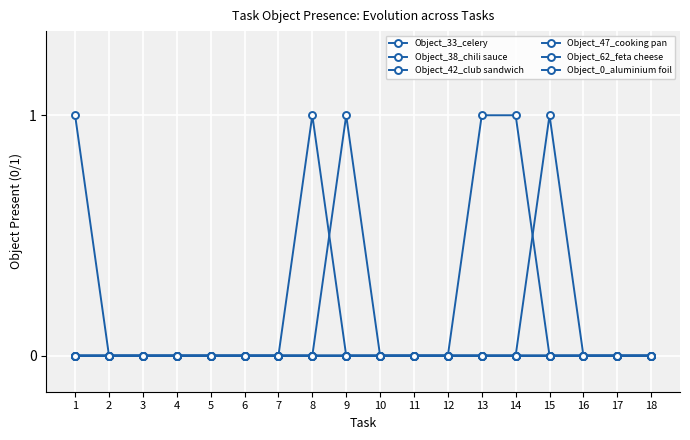

True or false: Object_42_club sandwich and Object_47_cooking pan intersect in this chart.

False